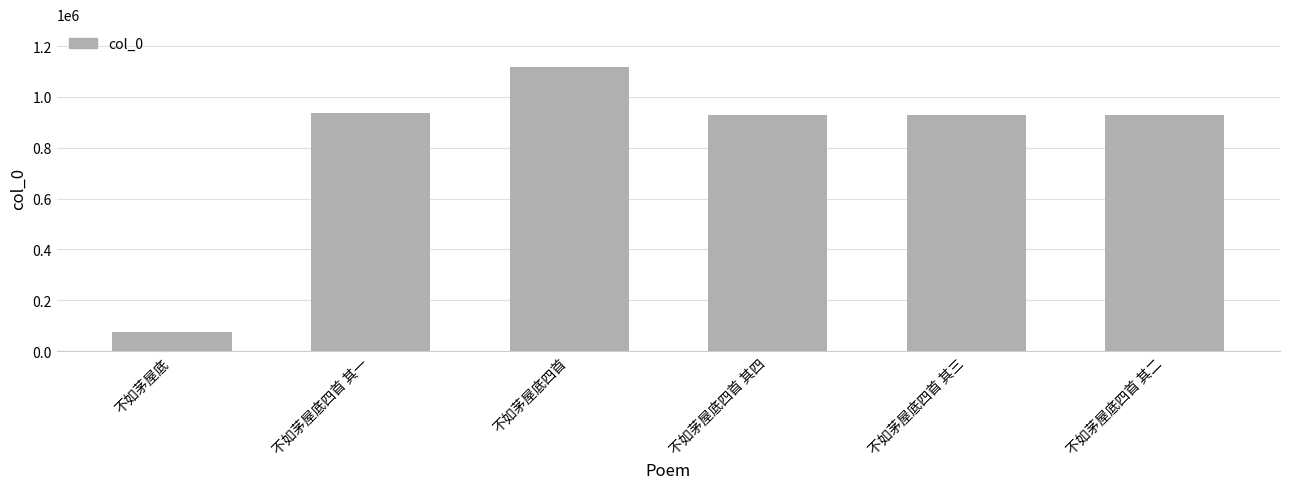

What value does the data have at 不如茅屋底四首 其四, to the nearest 10?

928340